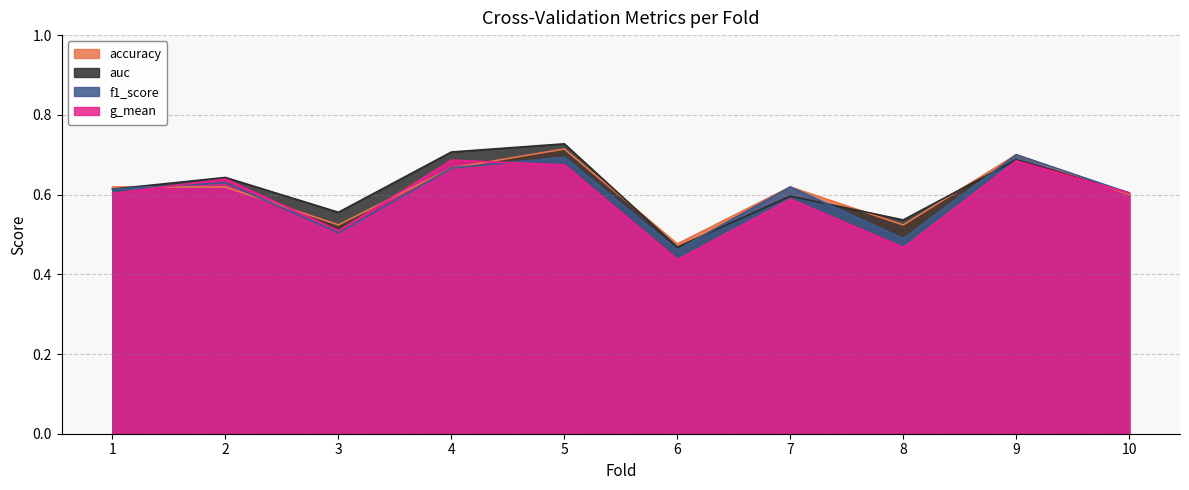

Which series has the largest range (max minus min)?

auc